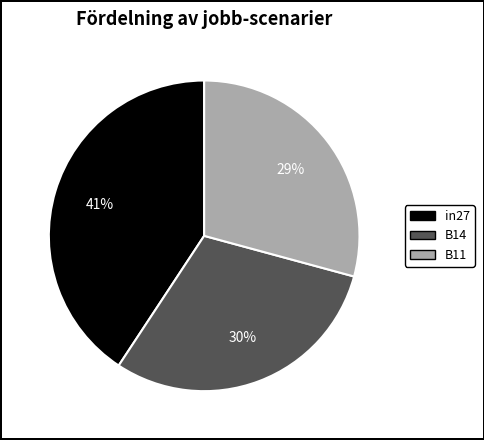

Which category has the biggest portion of the pie?

in27